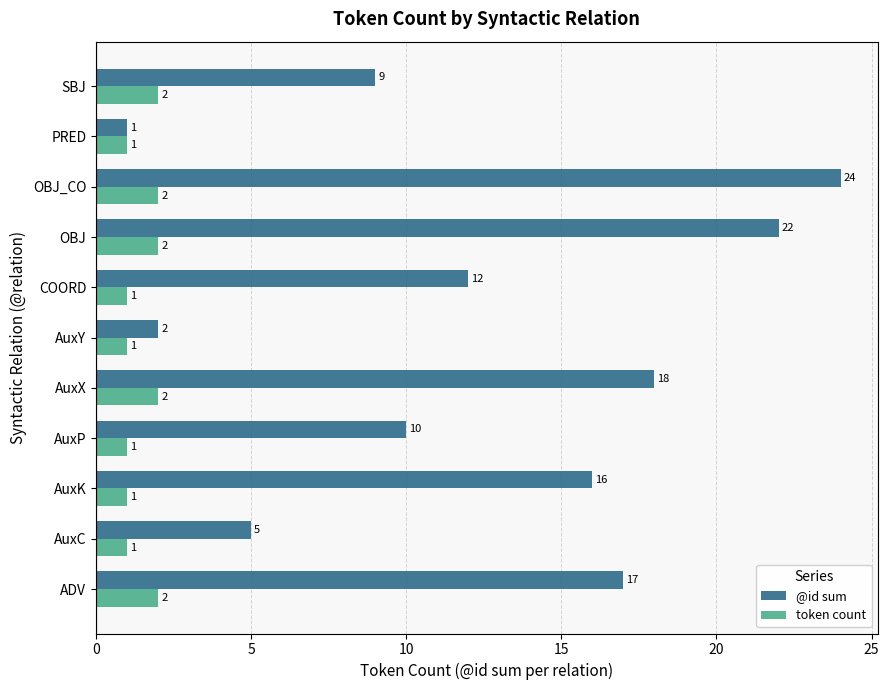

What is the difference between the maximum and minimum values in the @id sum series?

23